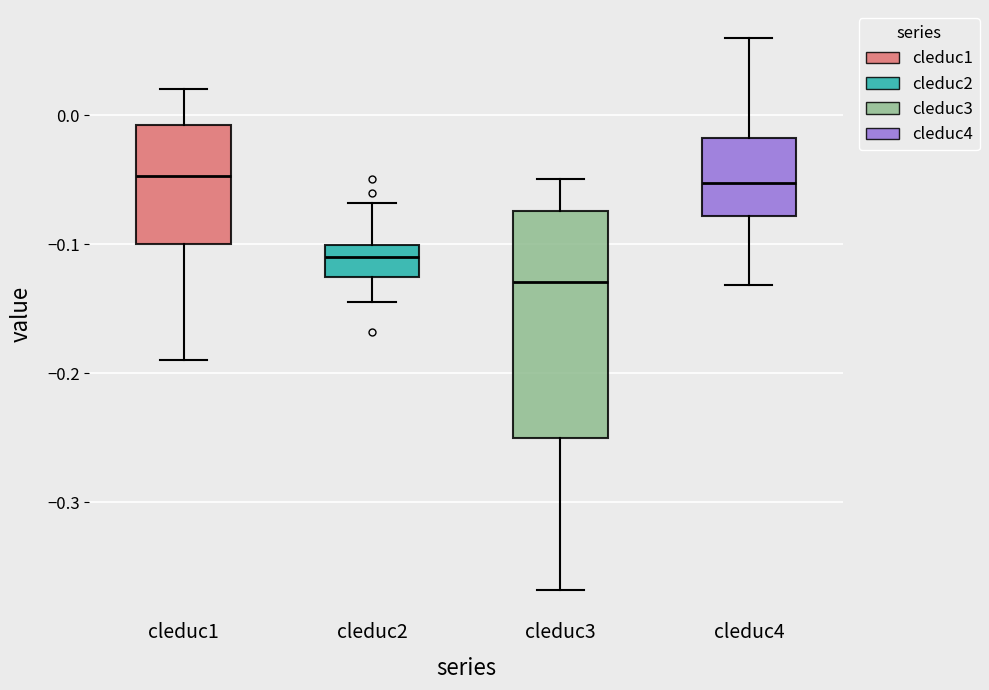

Reading left to right, read every box against the y-axis: the position of its median line, the range the box covers, and the ends of its whiskers. The values are not printed on the chart, so give them approximately, as read against the axis.

cleduc1: median -0.05, box -0.10 to -0.01, whiskers -0.19 to 0.02
cleduc2: median -0.11, box -0.13 to -0.10, whiskers -0.14 to -0.07
cleduc3: median -0.13, box -0.25 to -0.07, whiskers -0.37 to -0.05
cleduc4: median -0.05, box -0.08 to -0.02, whiskers -0.13 to 0.06